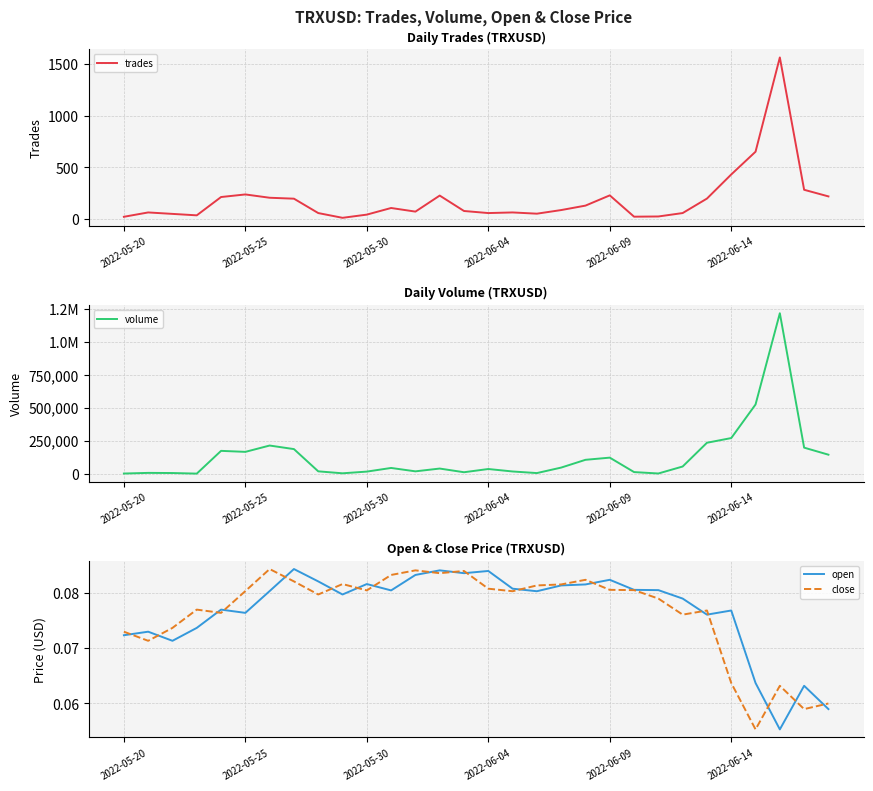

The value of close at 2022-06-04 is 0.0. True or false?

False